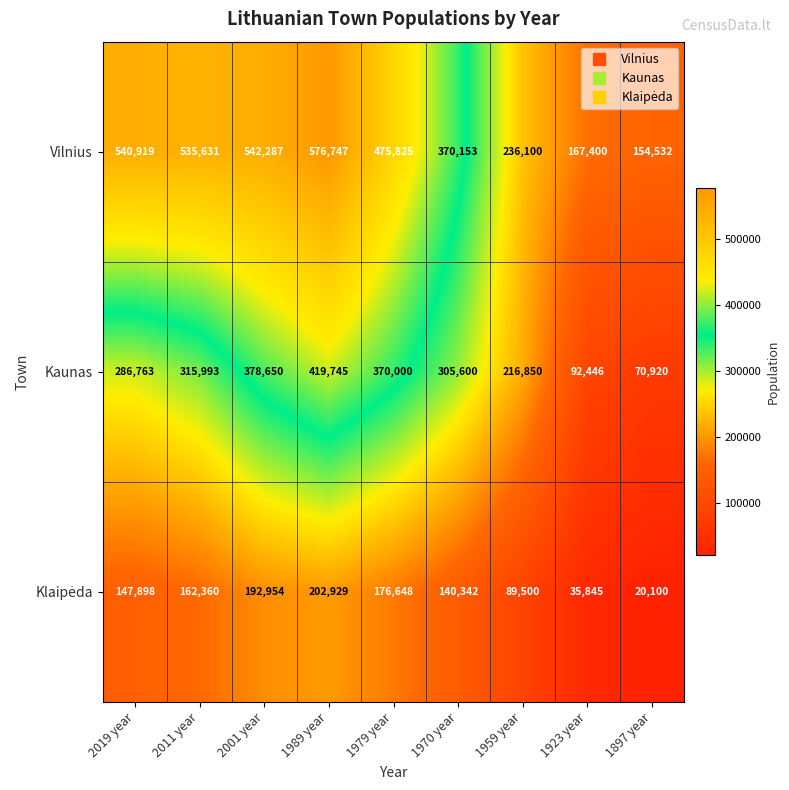

Is it true that Kaunas equals 370000 at 1979 year?

True